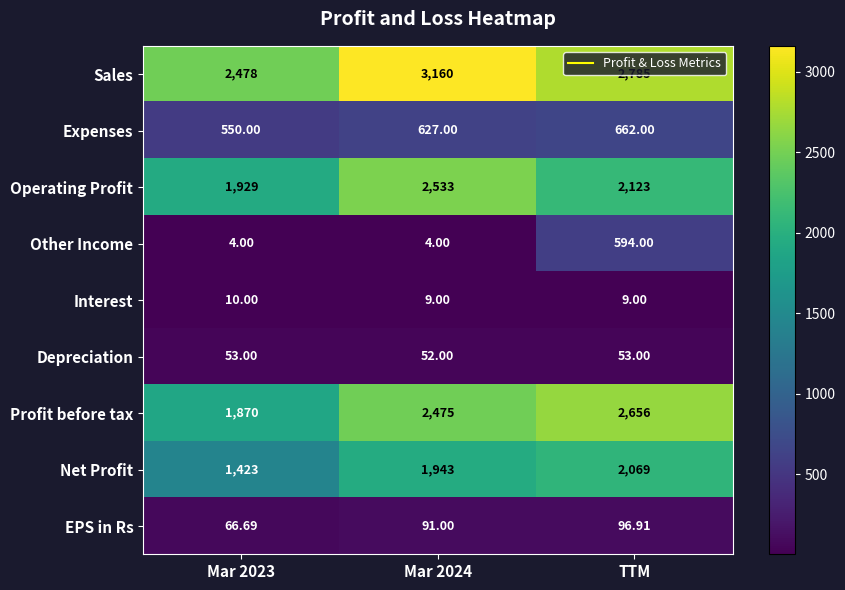

Which series has the largest range (max minus min)?

Profit before tax